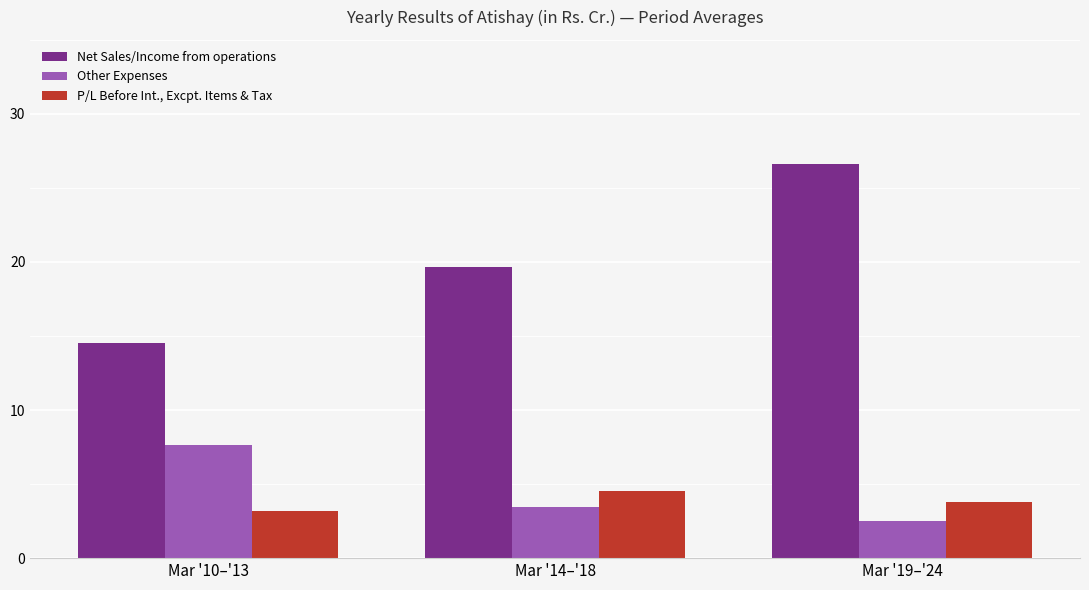

True or false: Other Expenses has a value of 7.7 at Mar '10–'13.

True